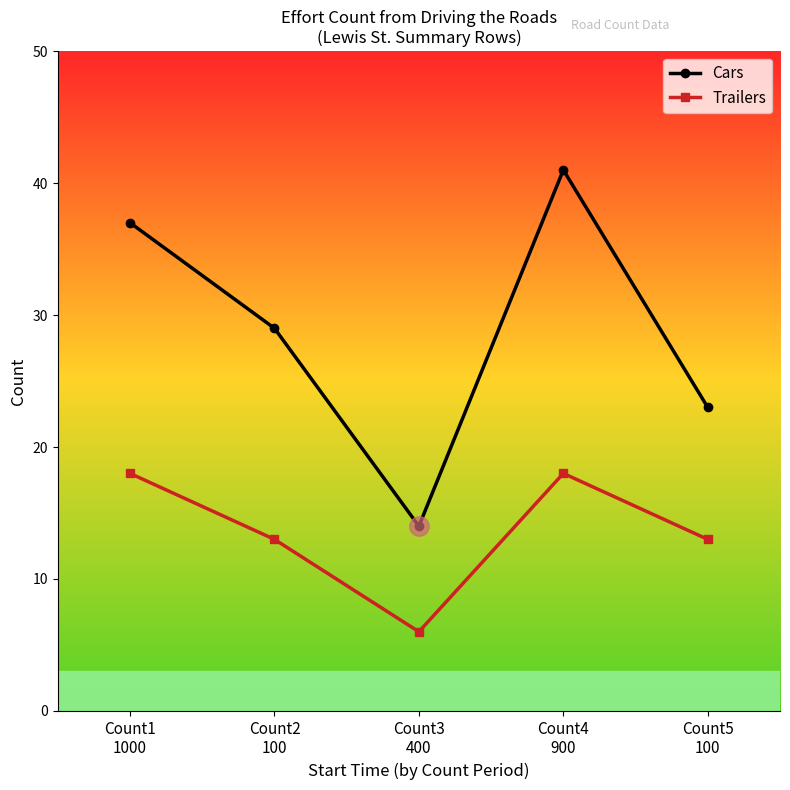

The value of Cars at Count2
100 is 29. True or false?

True